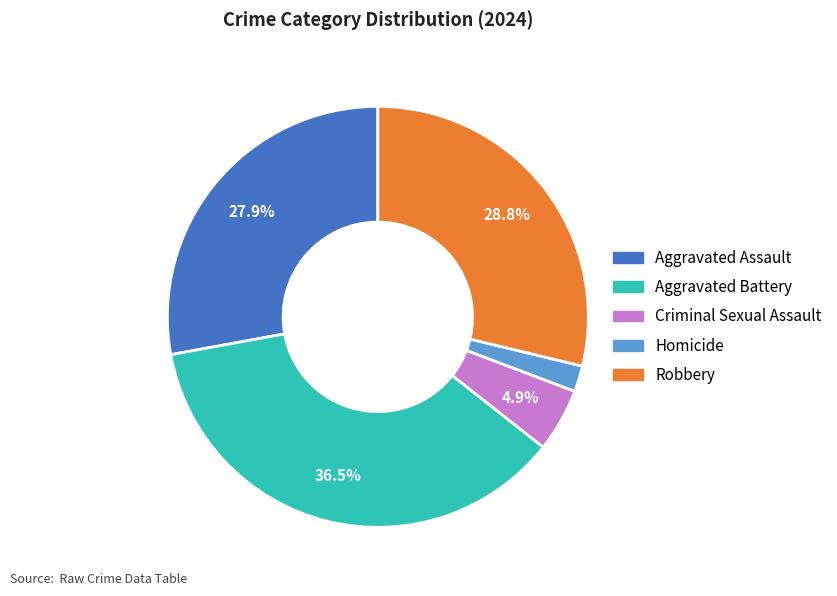

Is the sum of Homicide and Aggravated Assault greater than half?

No